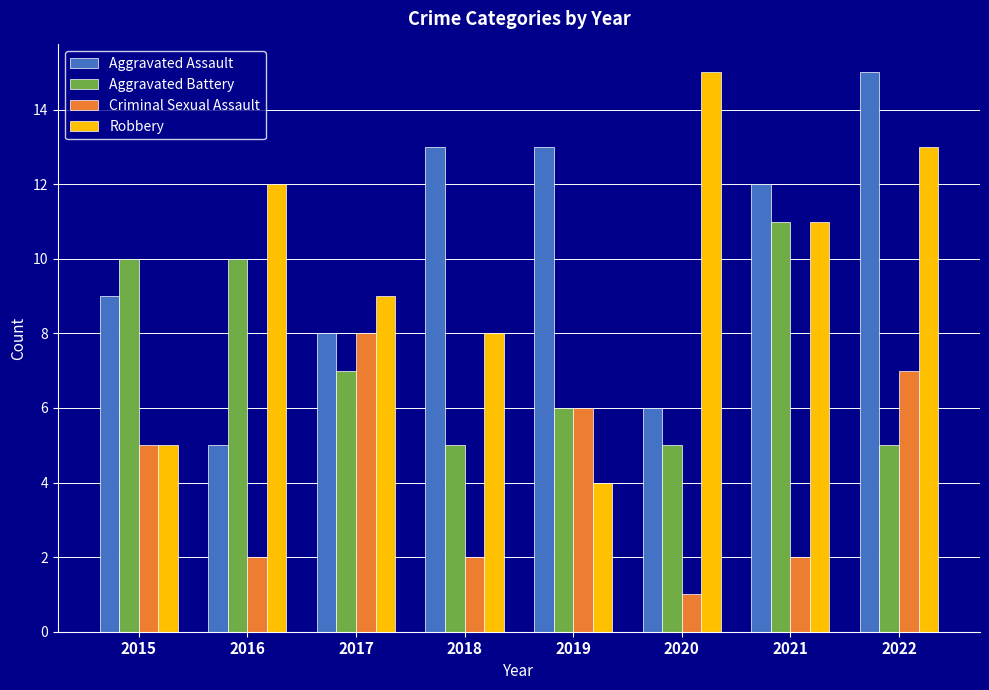

At which category is the sum across all series the highest?

2022